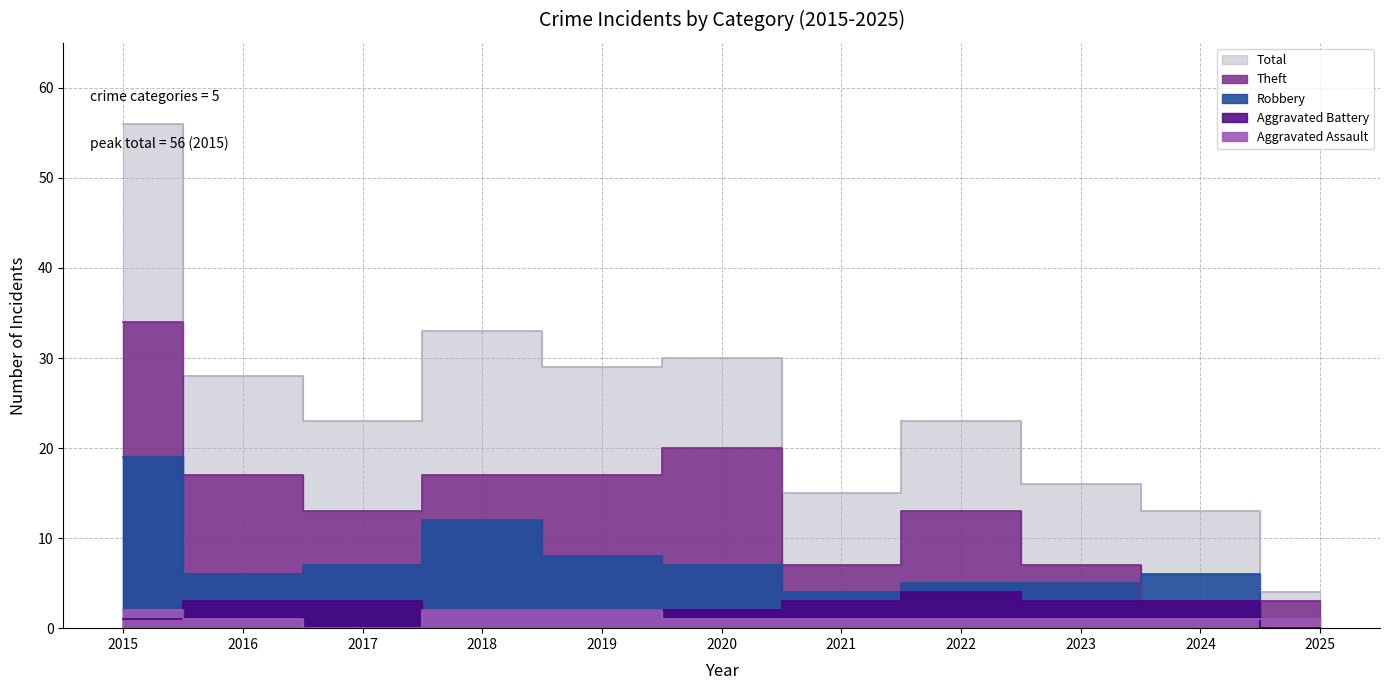

The value of Aggravated Assault at 2015 is 0. True or false?

False